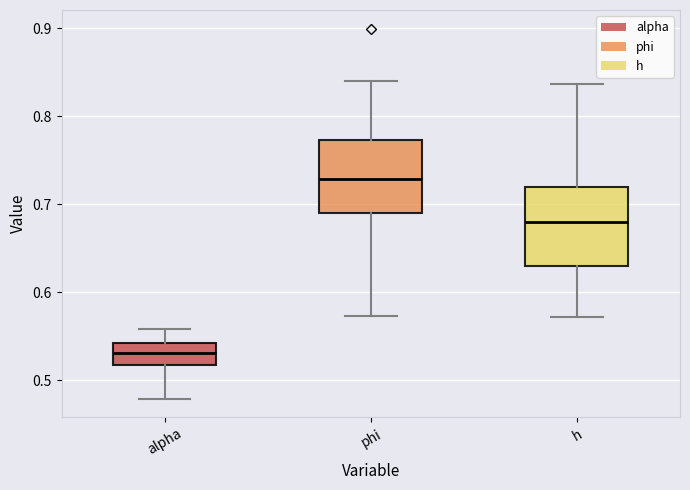

Which box's median line is the highest?

phi